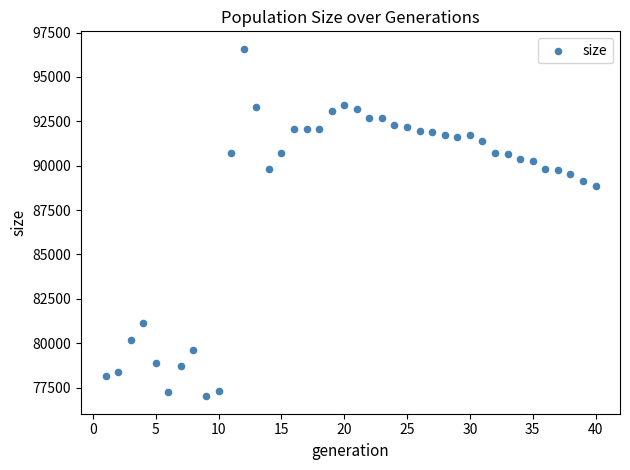

What is the range of Y values (max minus min)?

19589